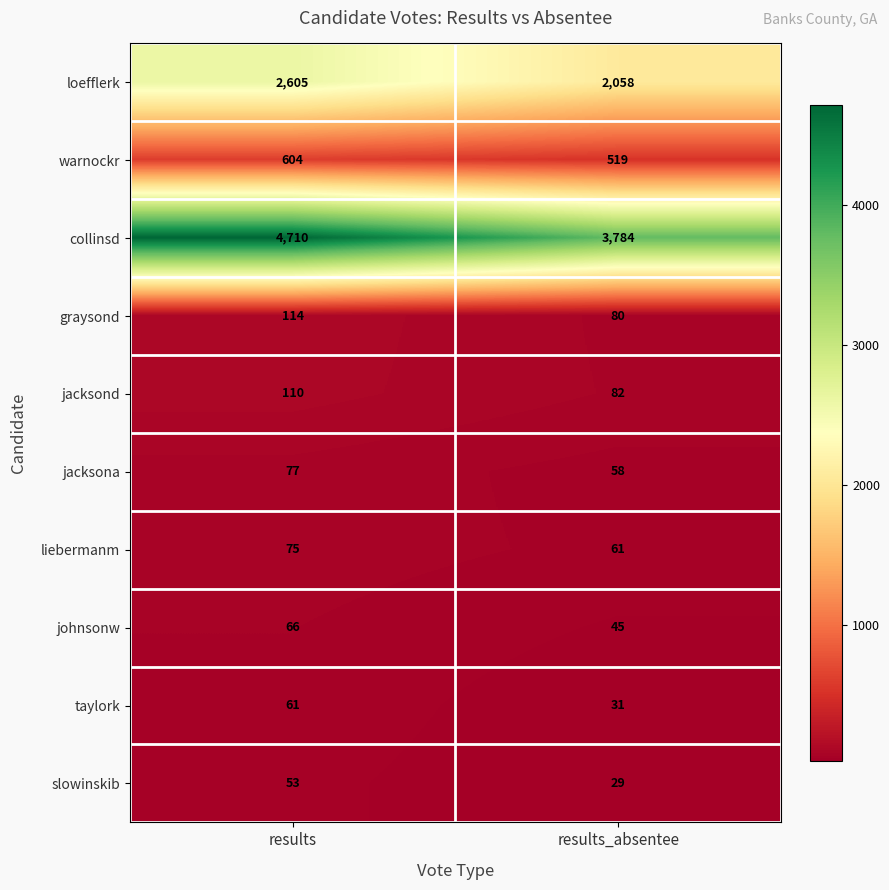

What is the total value across all series at results?

8475